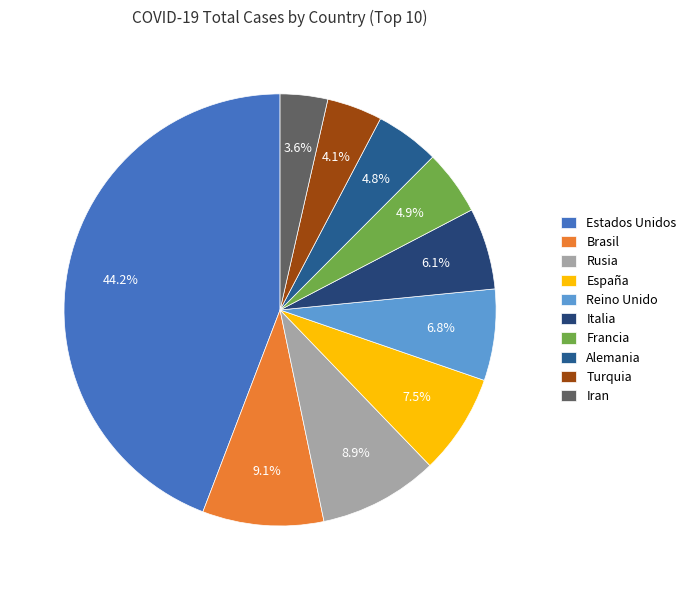

True or false: Estados Unidos accounts for 59% of the total.

False